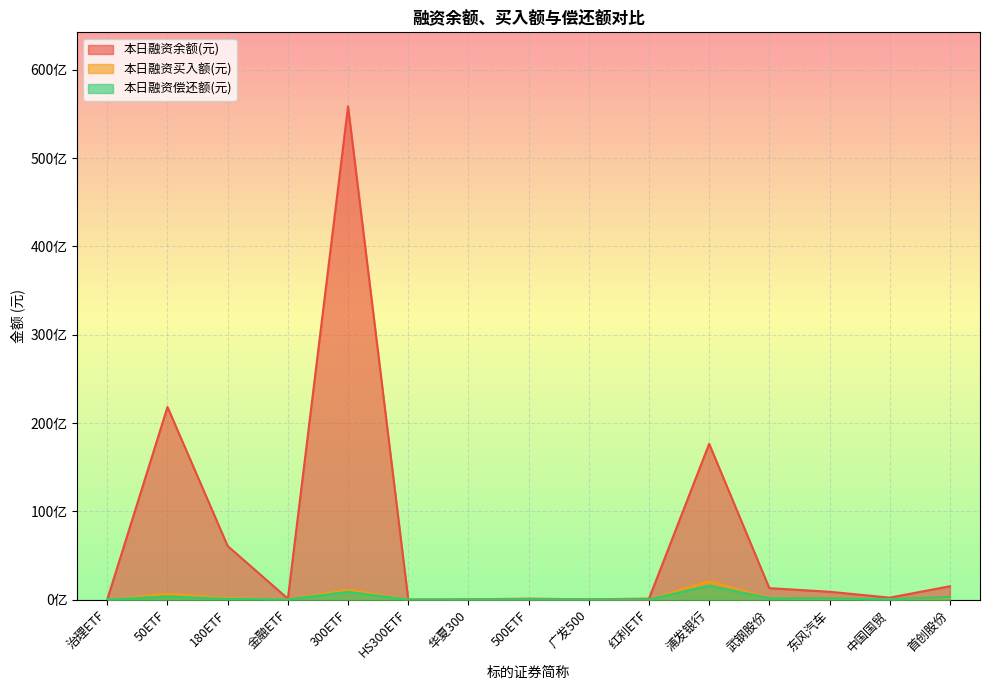

Count the number of data series in this chart.

3